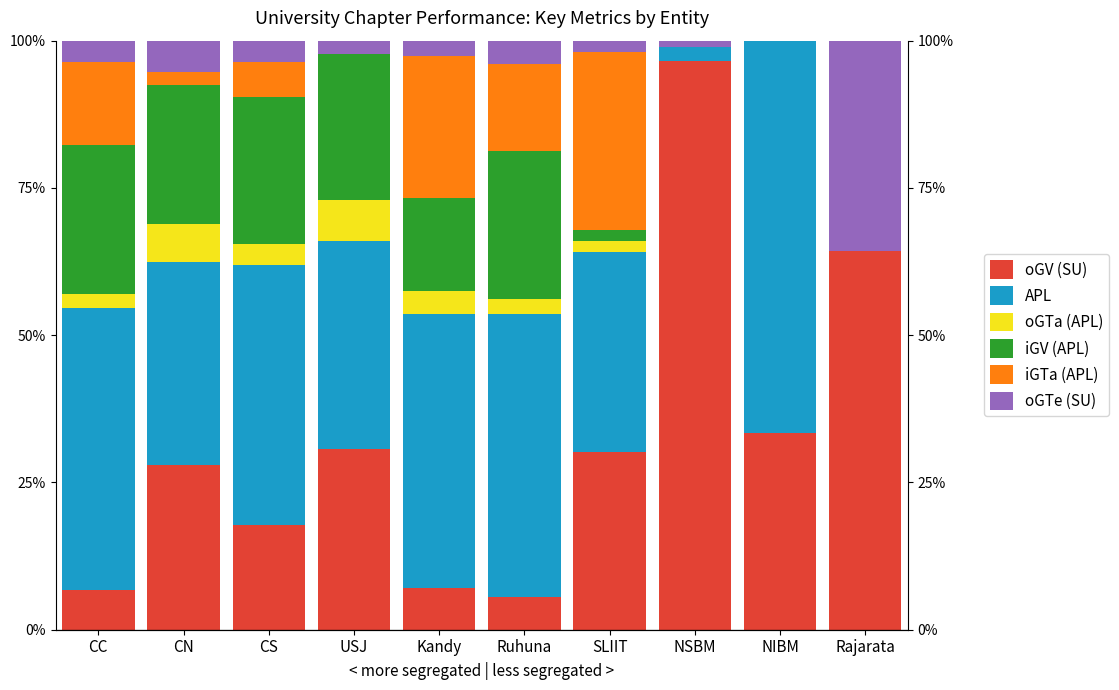

Rank the series at NSBM from lowest to highest value.

oGTa (APL), iGV (APL), iGTa (APL), oGTe (SU), APL, oGV (SU)